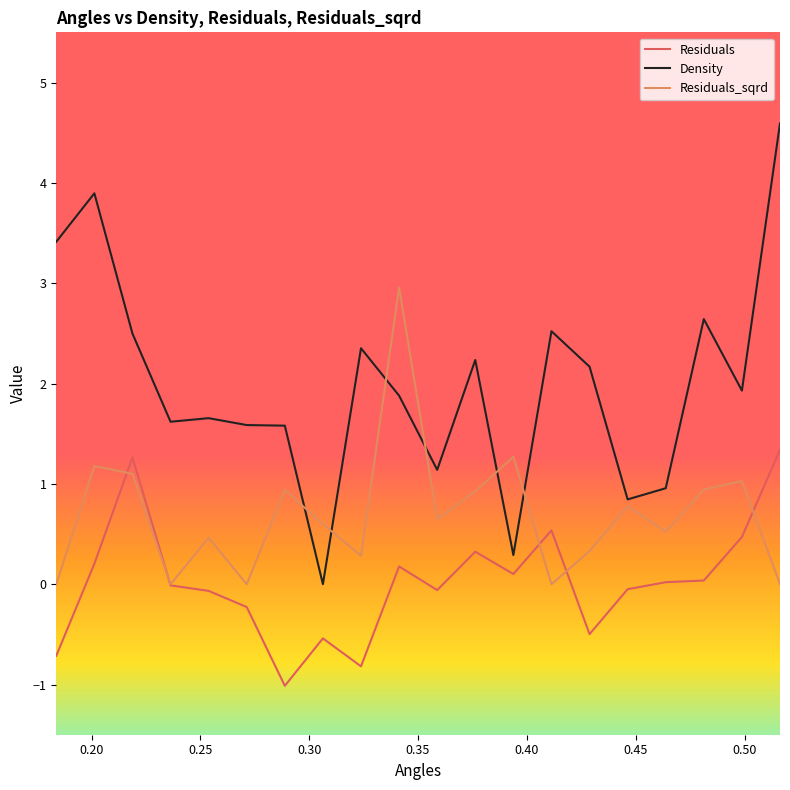

Rank the series by their average value, from lowest to highest.

Residuals, Residuals_sqrd, Density